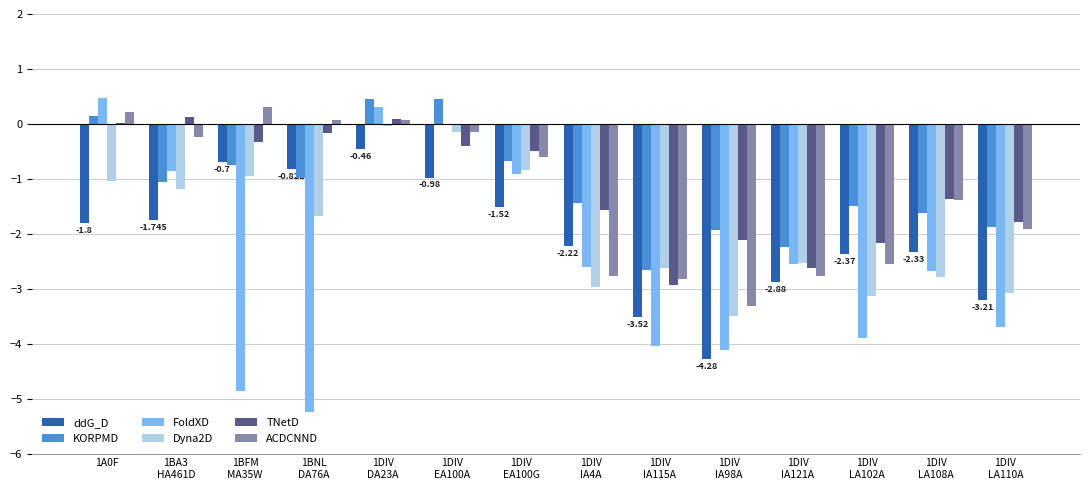

Which category has the lowest value across all series?

1BNL
DA76A